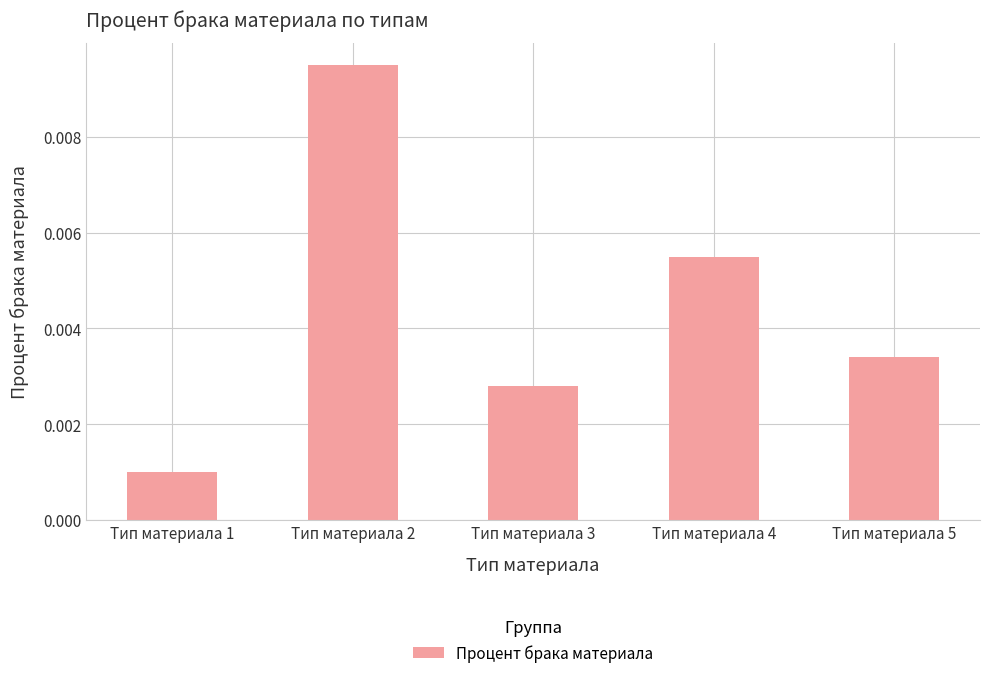

How many values are between 0 and 1?

5